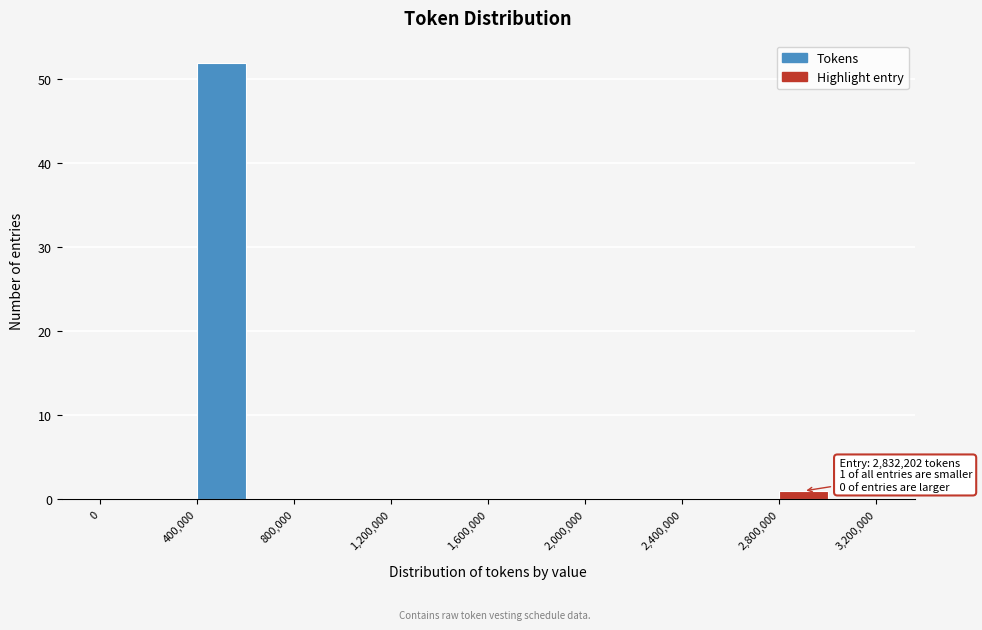

Which range on the x-axis has the tallest bar?

400000 to 600000